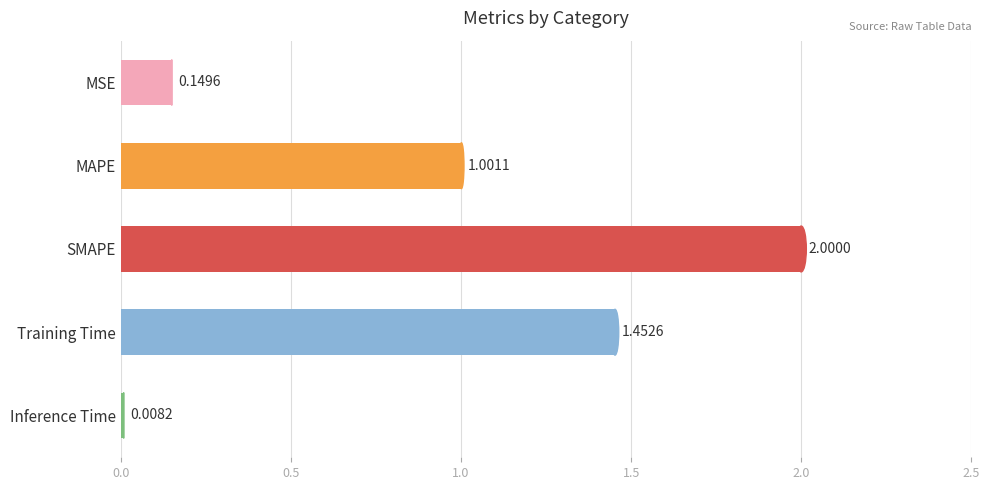

What is the label of the 2nd bar from the bottom?

Training Time